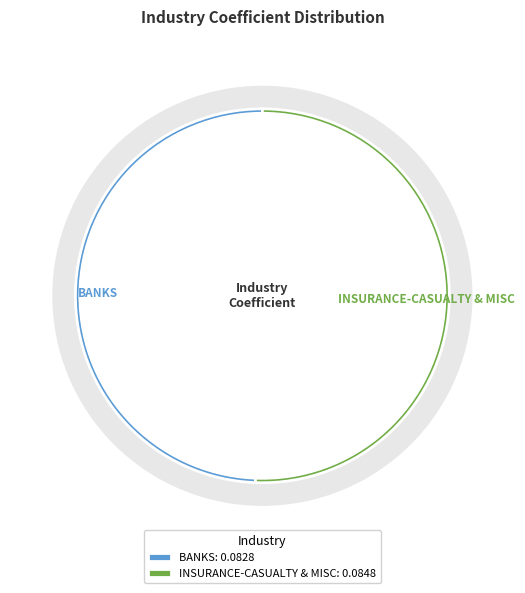

True or false: BANKS accounts for 62% of the total.

False